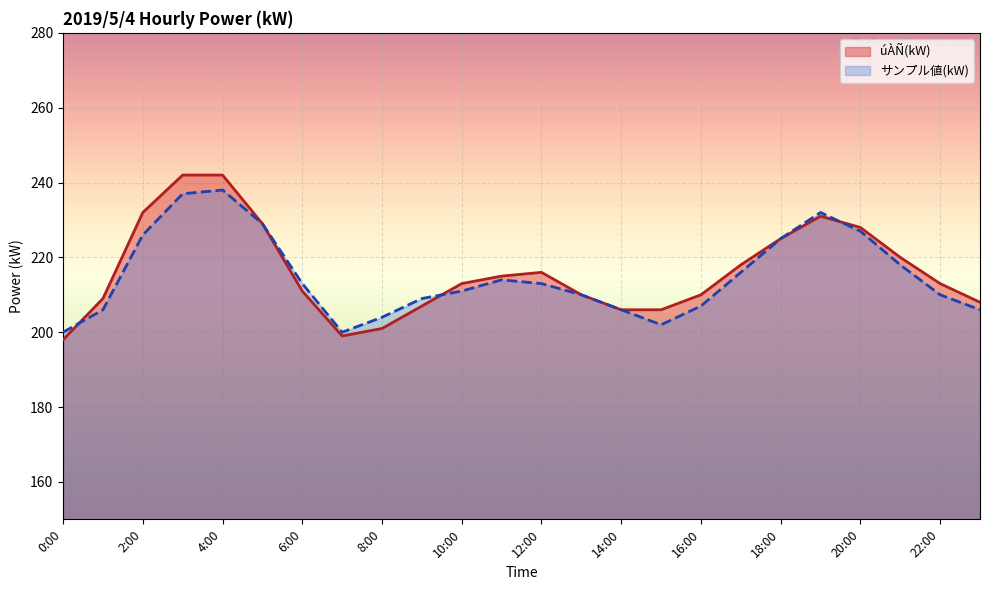

What is the minimum value for úÀÑ(kW)?

198